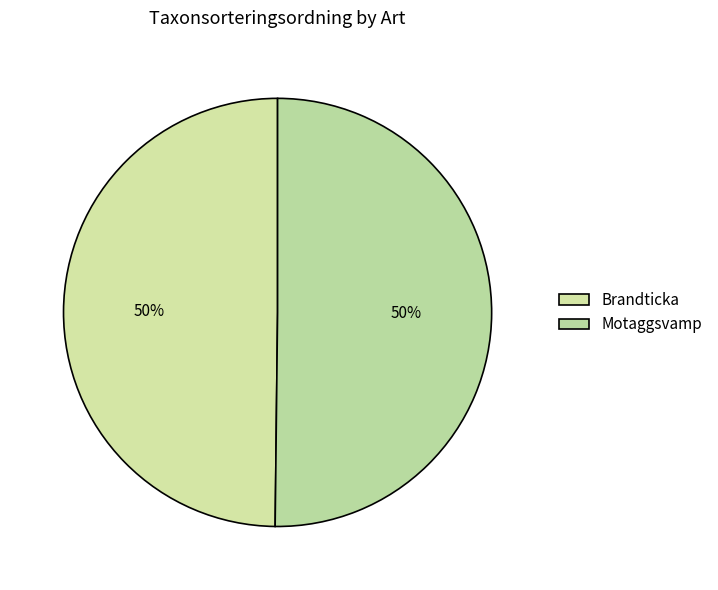

Count the number of slices in the pie.

2